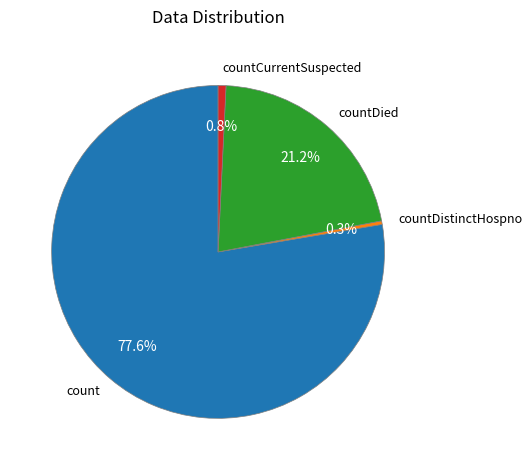

Which has a higher value, countDistinctHospno or count?

count